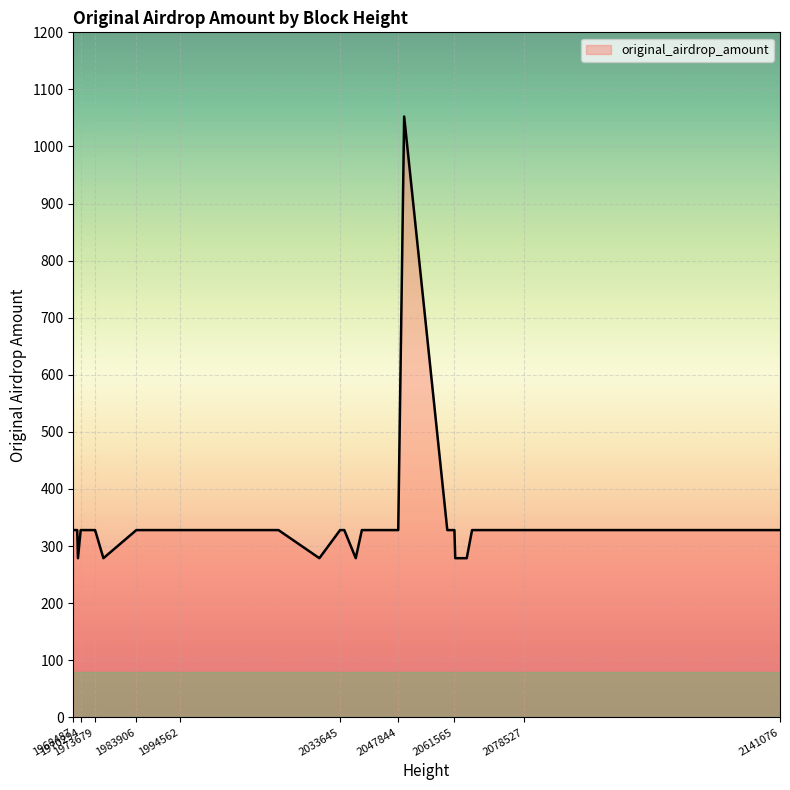

What is the minimum value shown in the chart?

278.8